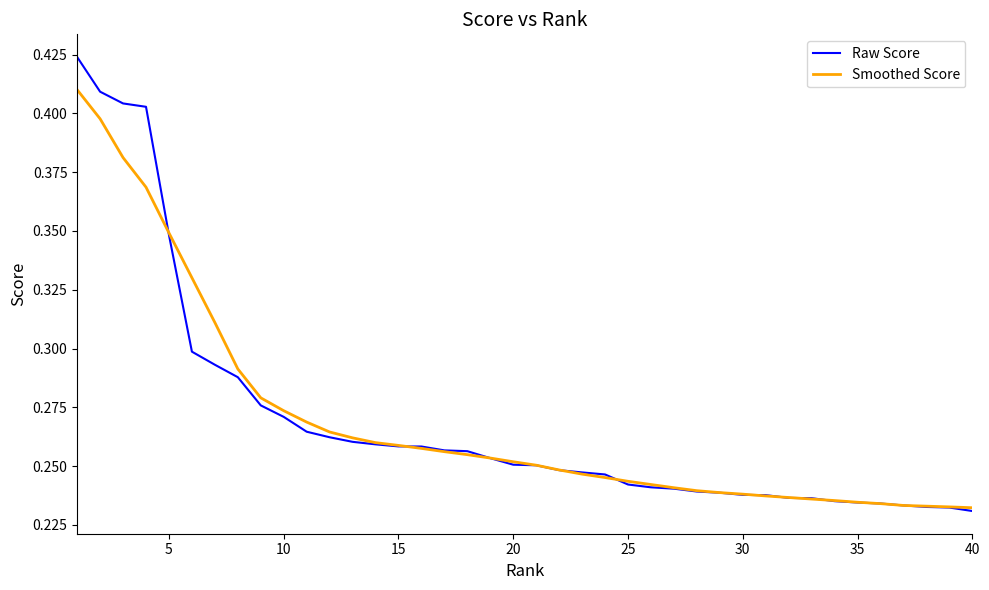

Which series has the largest range (max minus min)?

Raw Score